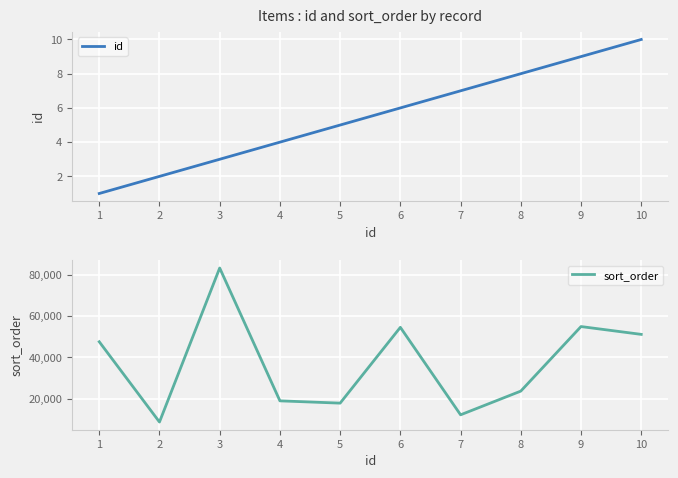

Which series has the widest spread of values?

sort_order